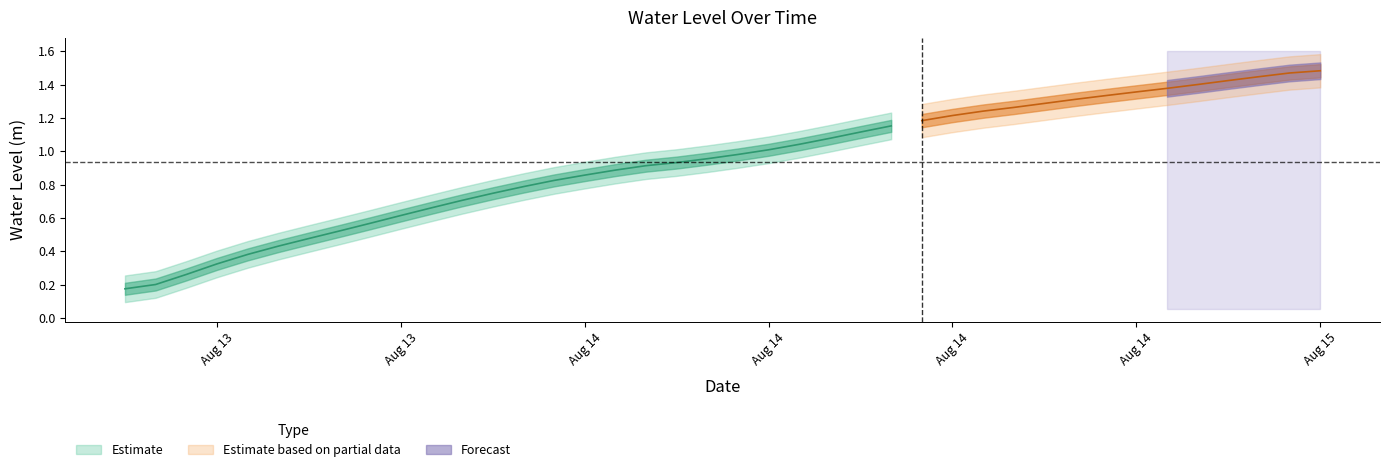

List the labels in order of value, smallest first.

2024-08-13 12:00:00, 2024-08-13 13:00:00, 2024-08-13 14:00:00, 2024-08-13 15:00:00, 2024-08-13 16:00:00, 2024-08-13 17:00:00, 2024-08-13 18:00:00, 2024-08-13 19:00:00, 2024-08-13 20:00:00, 2024-08-13 21:00:00, 2024-08-13 22:00:00, 2024-08-13 23:00:00, 2024-08-14 00:00:00, 2024-08-14 01:00:00, 2024-08-14 02:00:00, 2024-08-14 03:00:00, 2024-08-14 04:00:00, 2024-08-14 05:00:00, 2024-08-14 06:00:00, 2024-08-14 07:00:00, 2024-08-14 08:00:00, 2024-08-14 09:00:00, 2024-08-14 10:00:00, 2024-08-14 11:00:00, 2024-08-14 12:00:00, 2024-08-14 13:00:00, 2024-08-14 14:00:00, 2024-08-14 15:00:00, 2024-08-14 16:00:00, 2024-08-14 17:00:00, 2024-08-14 18:00:00, 2024-08-14 19:00:00, 2024-08-14 20:00:00, 2024-08-14 21:00:00, 2024-08-14 22:00:00, 2024-08-14 23:00:00, 2024-08-15 00:00:00, 2024-08-15 01:00:00, 2024-08-15 02:00:00, 2024-08-15 03:00:00